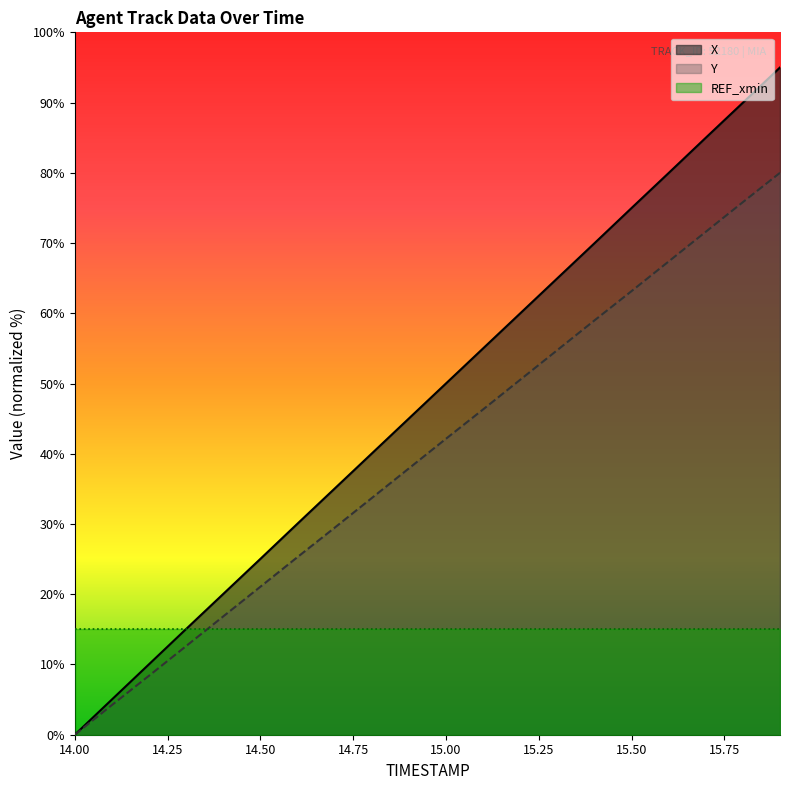

How many lines are shown in the chart?

3